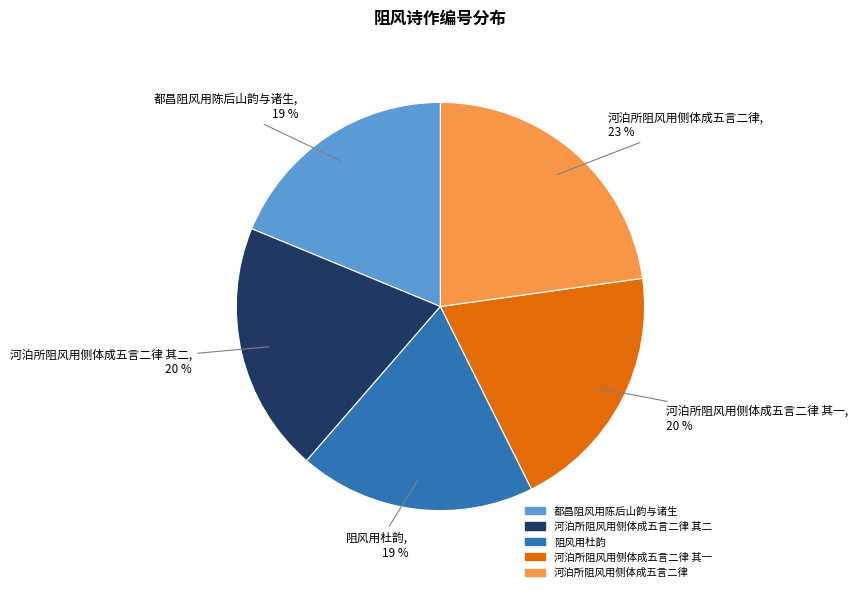

Is there a majority slice in this chart?

No